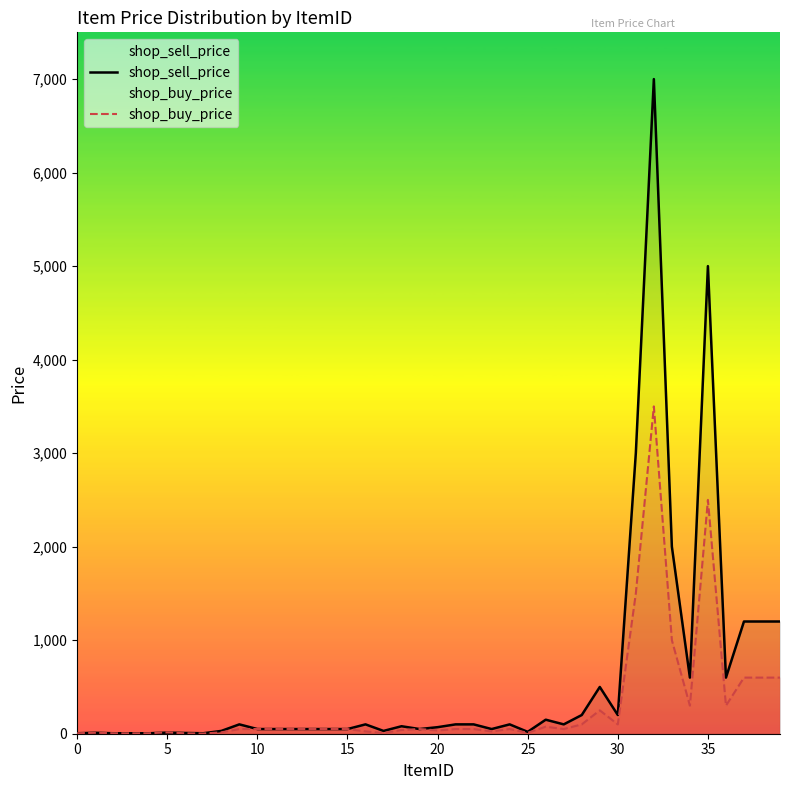

Which series has the largest range (max minus min)?

shop_sell_price